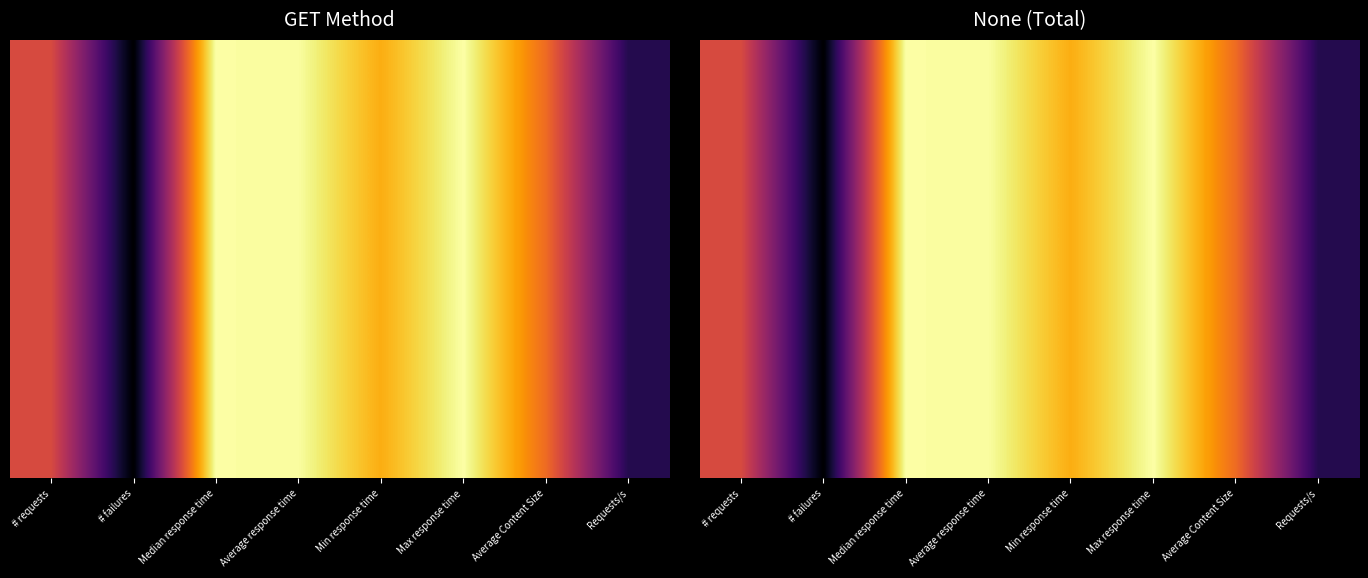

What is the total value across all series at Requests/s?

55.5